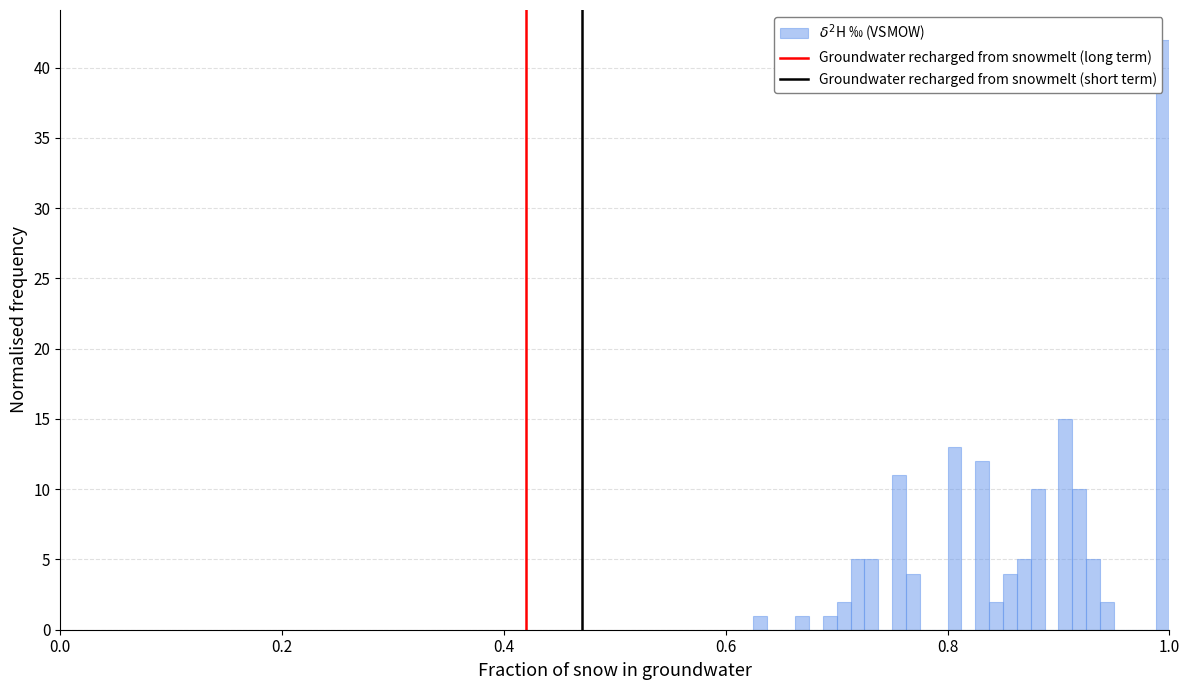

Around what value on the x-axis is the tallest bar? Give the approximate position of its centre, as read against the axis.

1.00